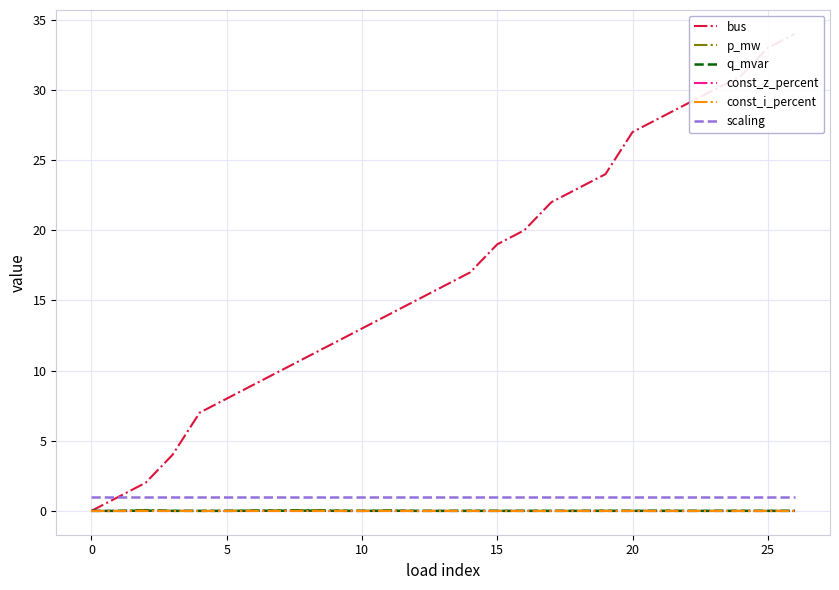

Is this an area chart (filled region under the line)?

No